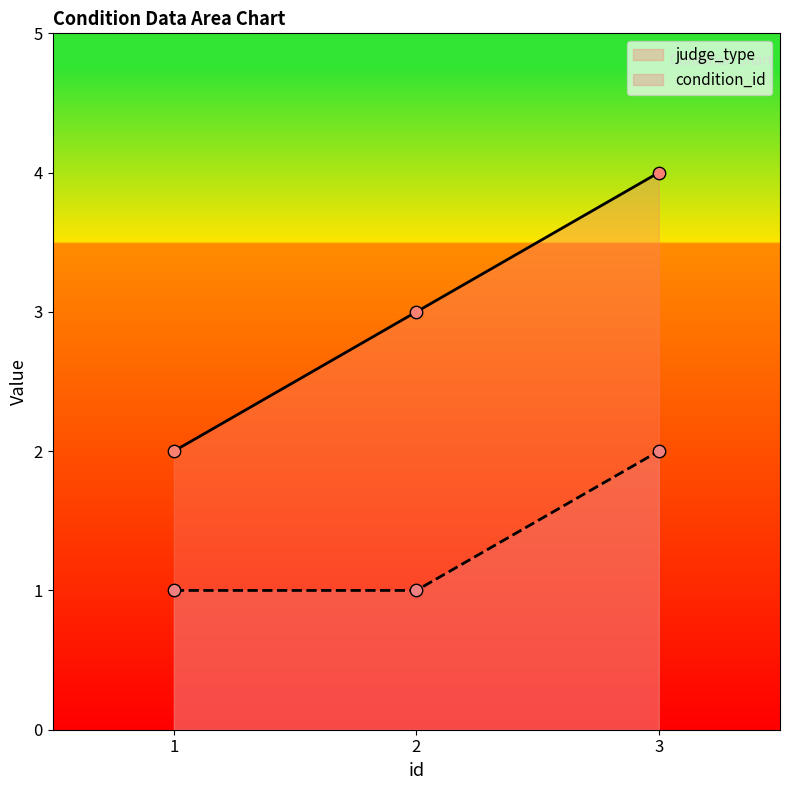

At how many categories does at least one series exceed 1?

3